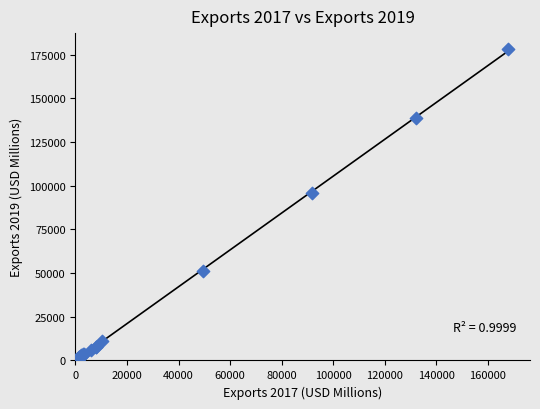

What Y value in the scatter plot is closest to 89232?

95700.5